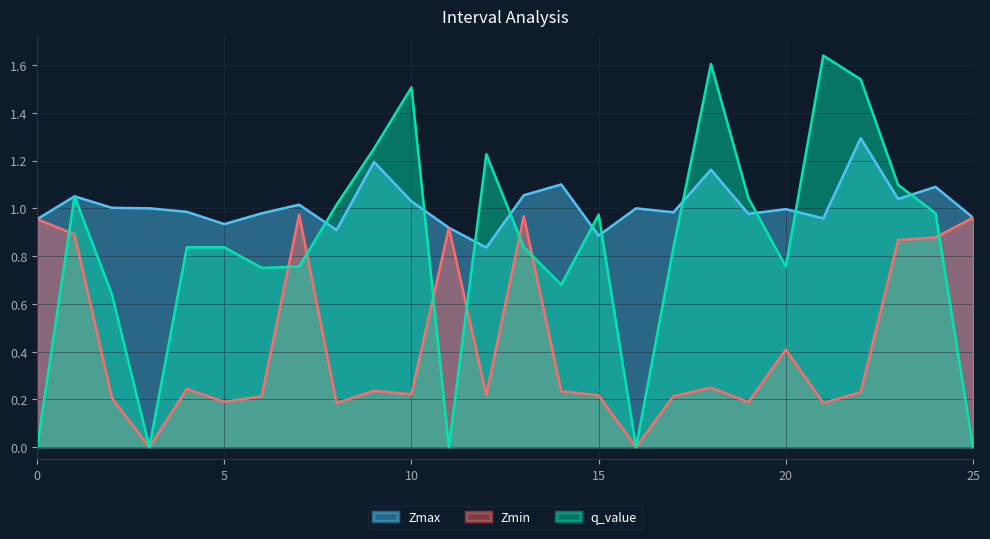

True or false: Zmin has a value of 0.2 at 9.0.

True